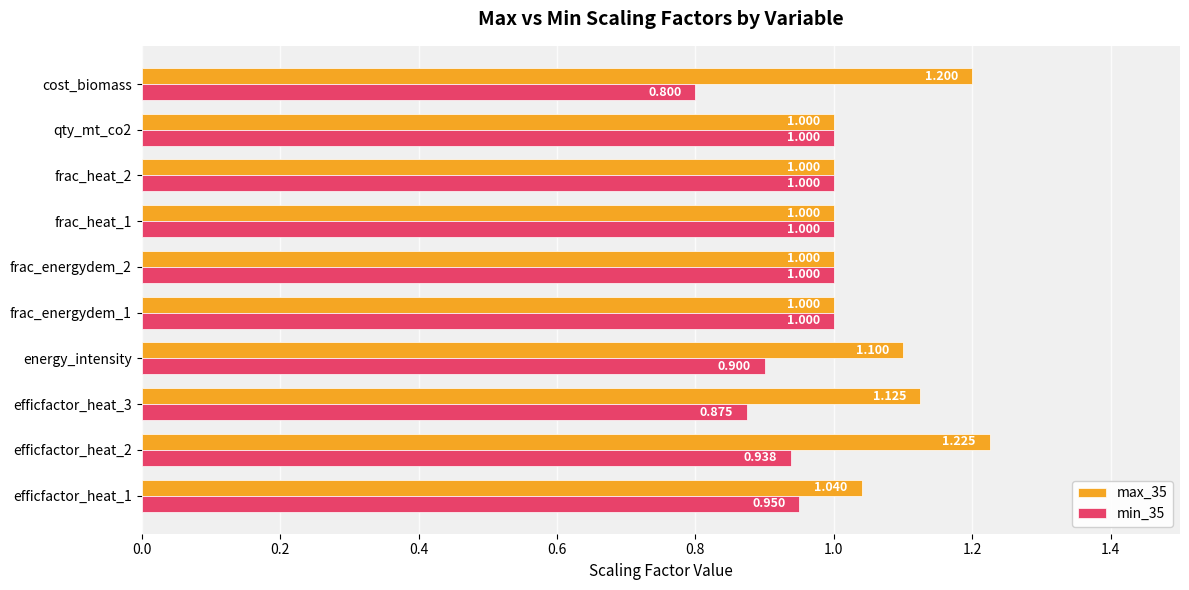

How many categories are shown in the chart?

10